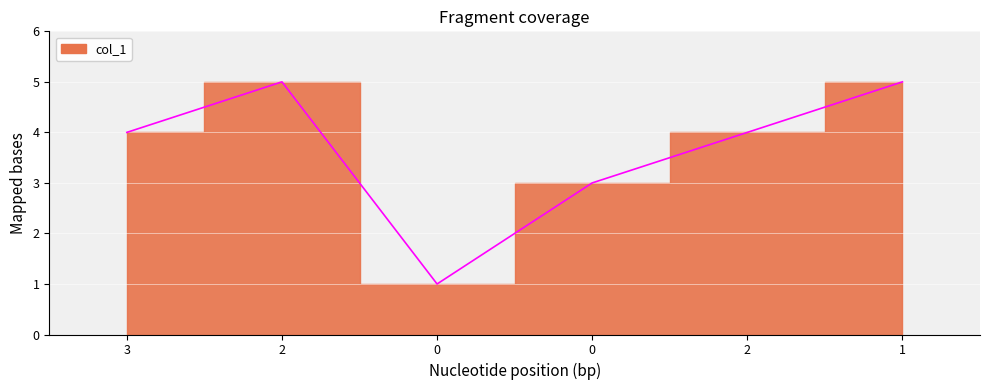

Rank the categories by value from lowest to highest.

0, 0, 3, 2, 2, 1